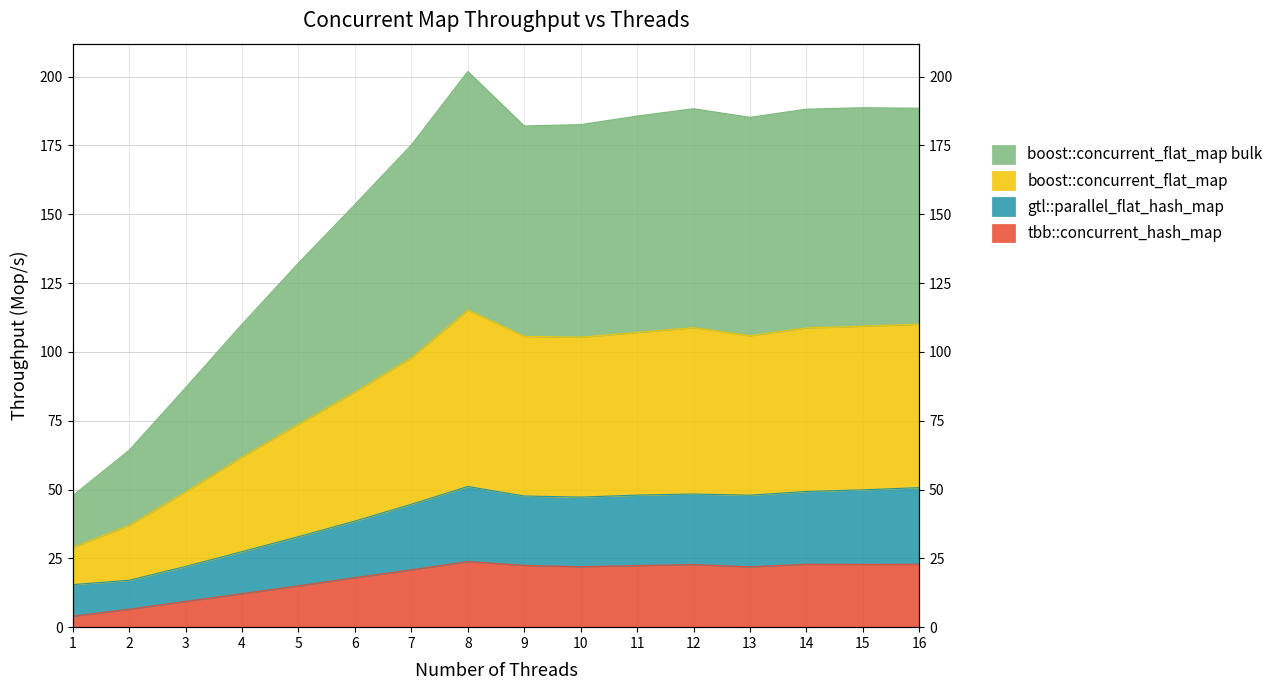

At which category does gtl::parallel_flat_hash_map reach its first local peak?

8